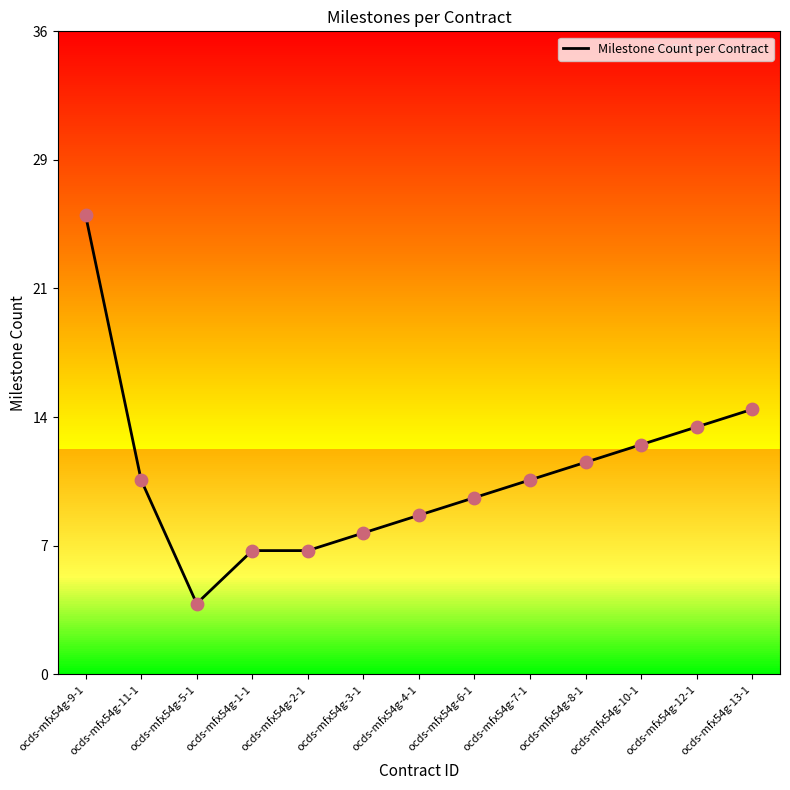

Which has a higher value, ocds-mfx54g-5-1 or ocds-mfx54g-2-1?

ocds-mfx54g-2-1